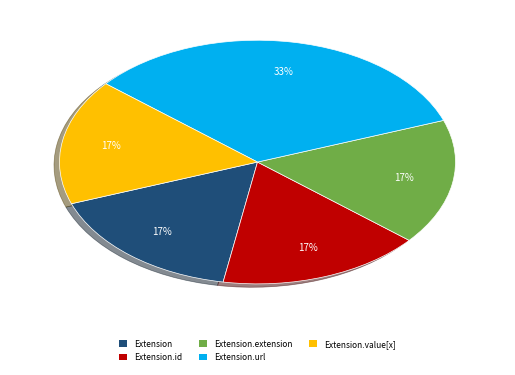

To the nearest percent, what is the average slice percentage?

20%